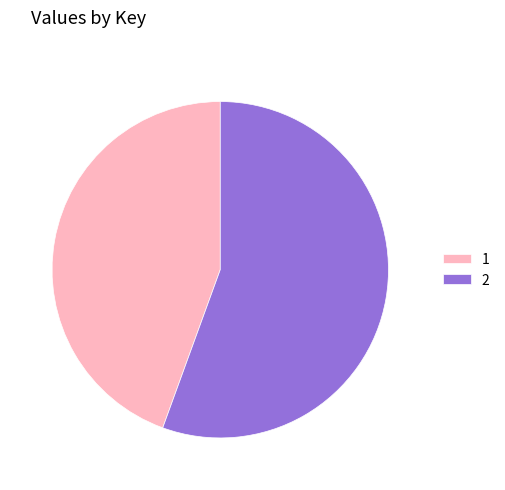

Combined, do 1 and 2 account for over 50%?

Yes